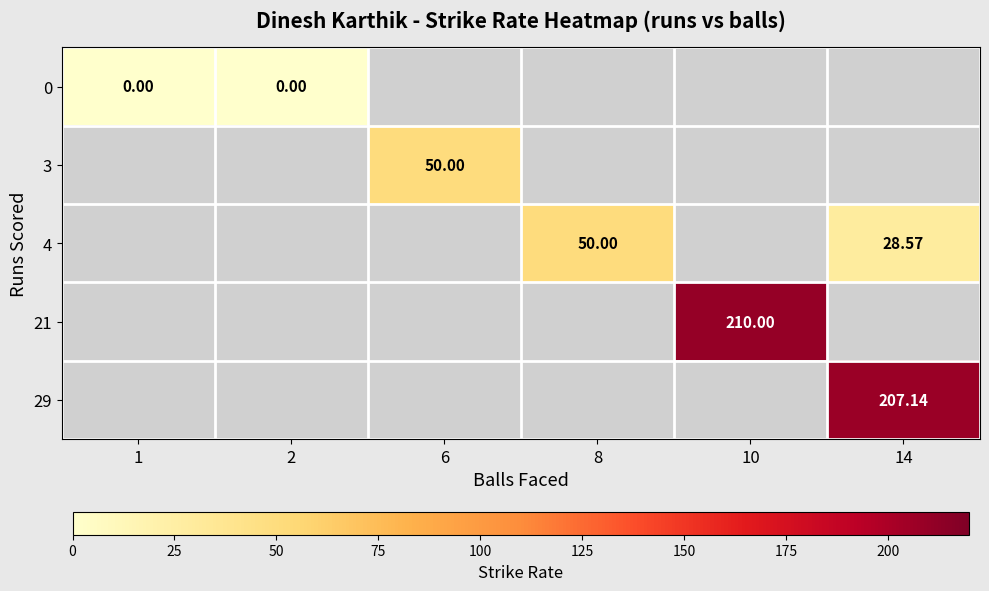

Which has a higher value, 8 or 6?

6